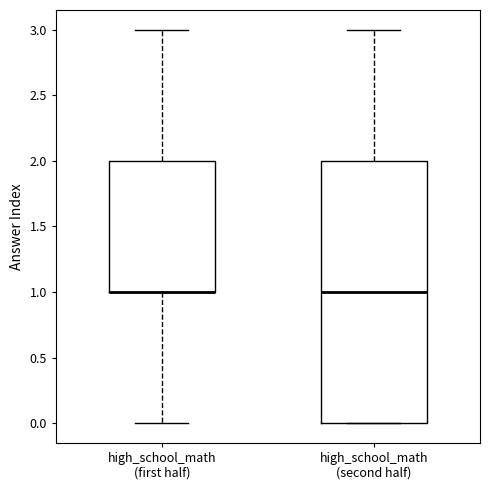

Where does the upper whisker of the box for high_school_math (first half) end on the y-axis? The values are not printed on the chart, so give them approximately, as read against the axis.

3